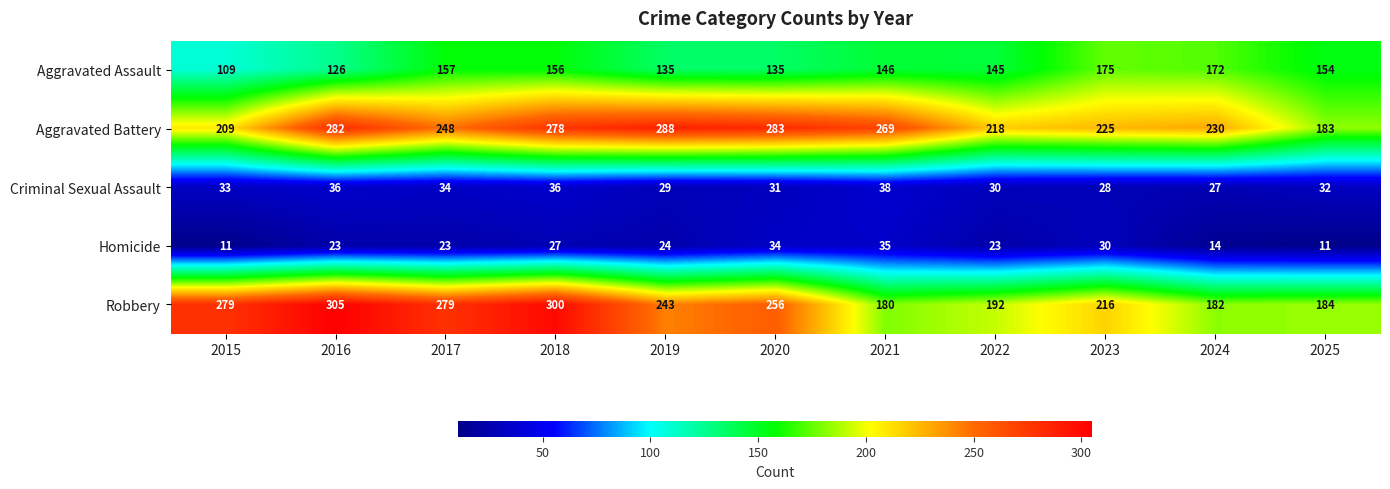

What is the greatest value displayed?

305